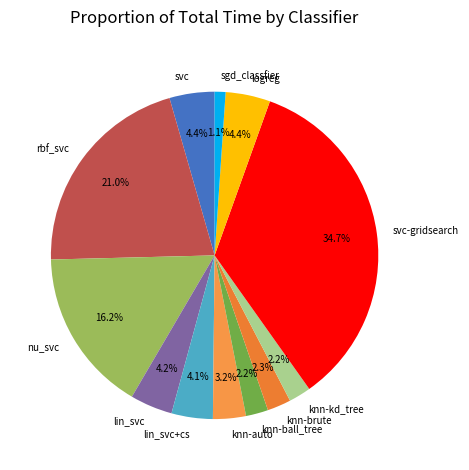

How many segments does this pie chart have?

12